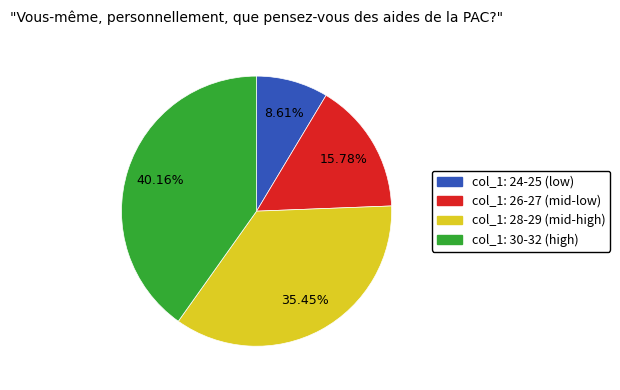

Is there any slice that represents more than half of the pie?

No